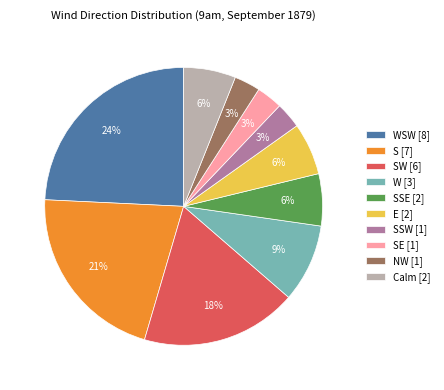

Which slice is the largest?

WSW [8]